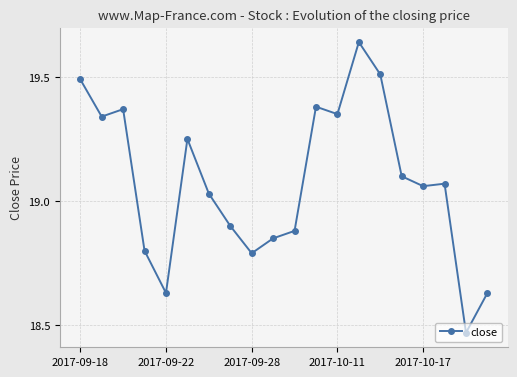

What is the sum of all values?

381.5